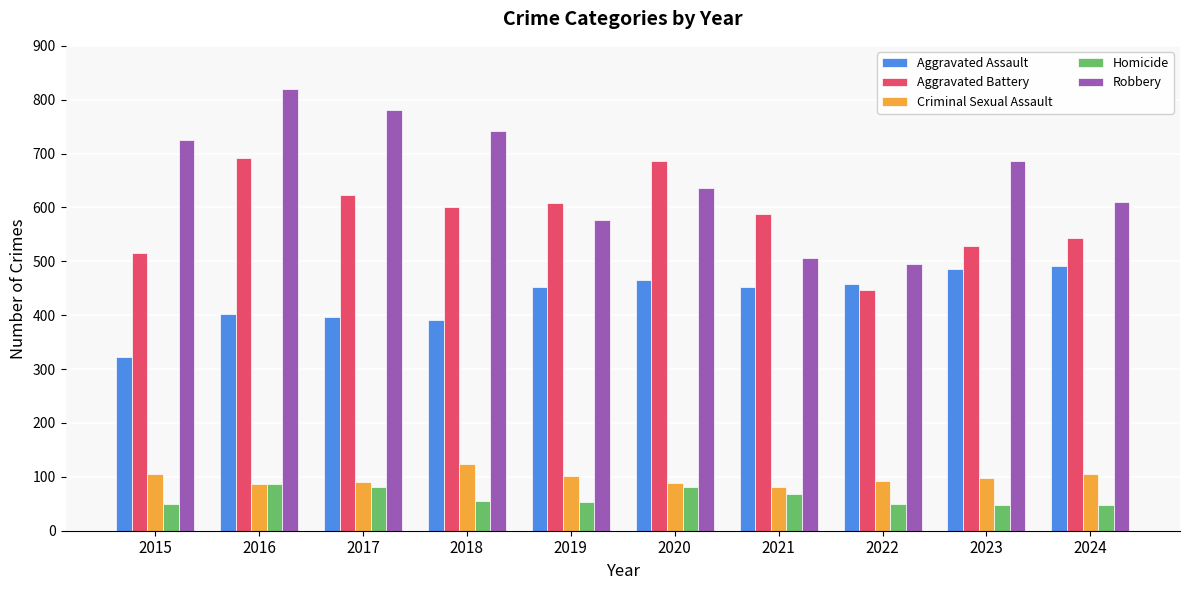

What is the spread (max minus min) of values at 2015?

676